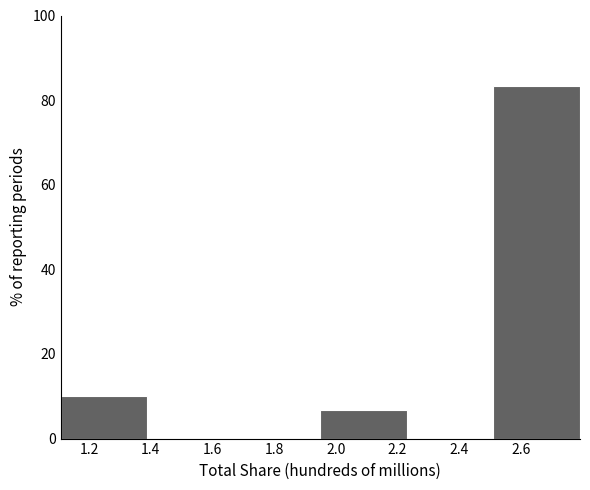

Over which range of the x-axis is the bar tallest?

2.52 to 2.80